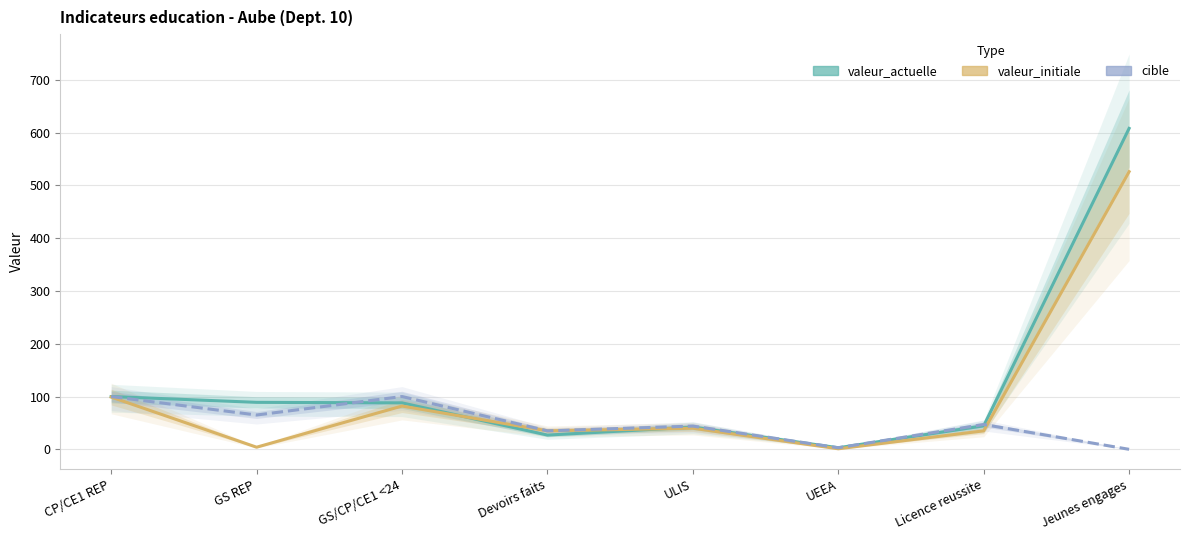

What is the approximate value of valeur_initiale at ULIS?

40.0